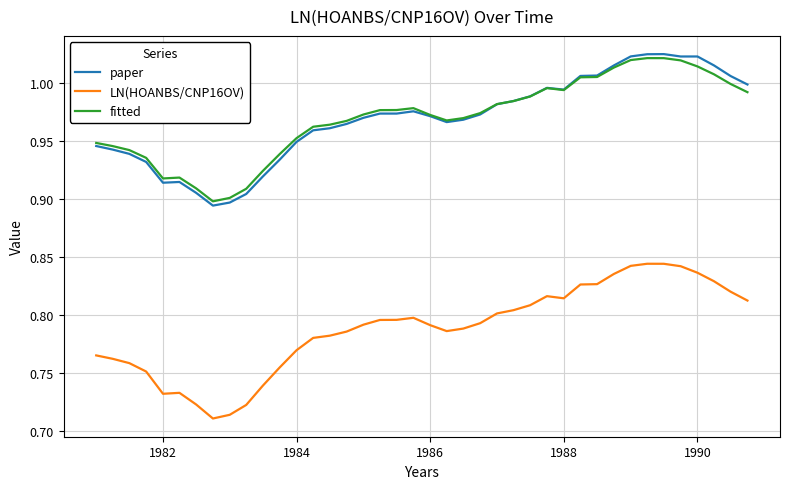

True or false: fitted and LN(HOANBS/CNP16OV) intersect in this chart.

False